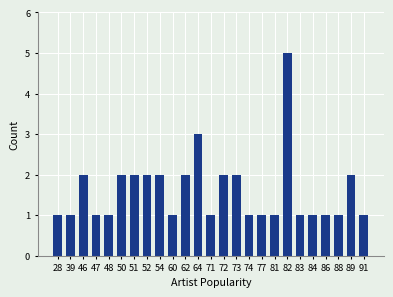

What is the greatest value displayed?

5